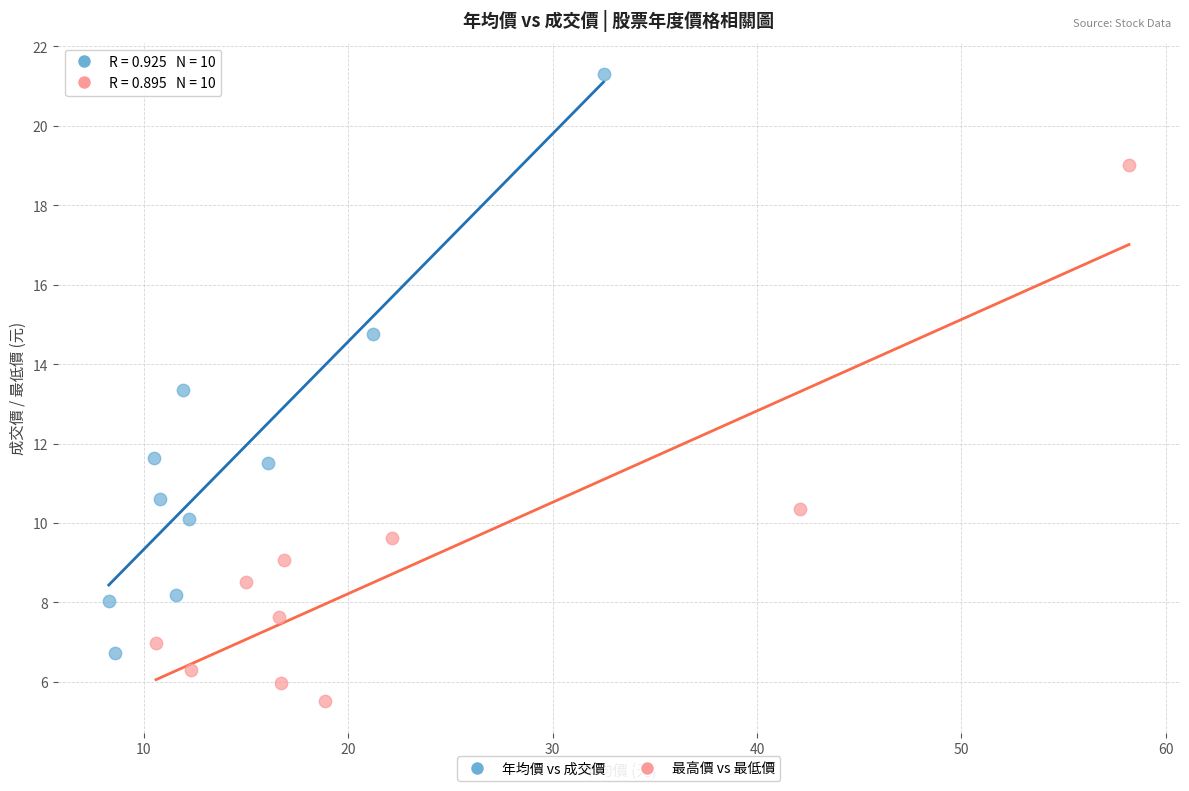

What are all the series names shown in the legend?

年均價 vs 成交價, 最高價 vs 最低價